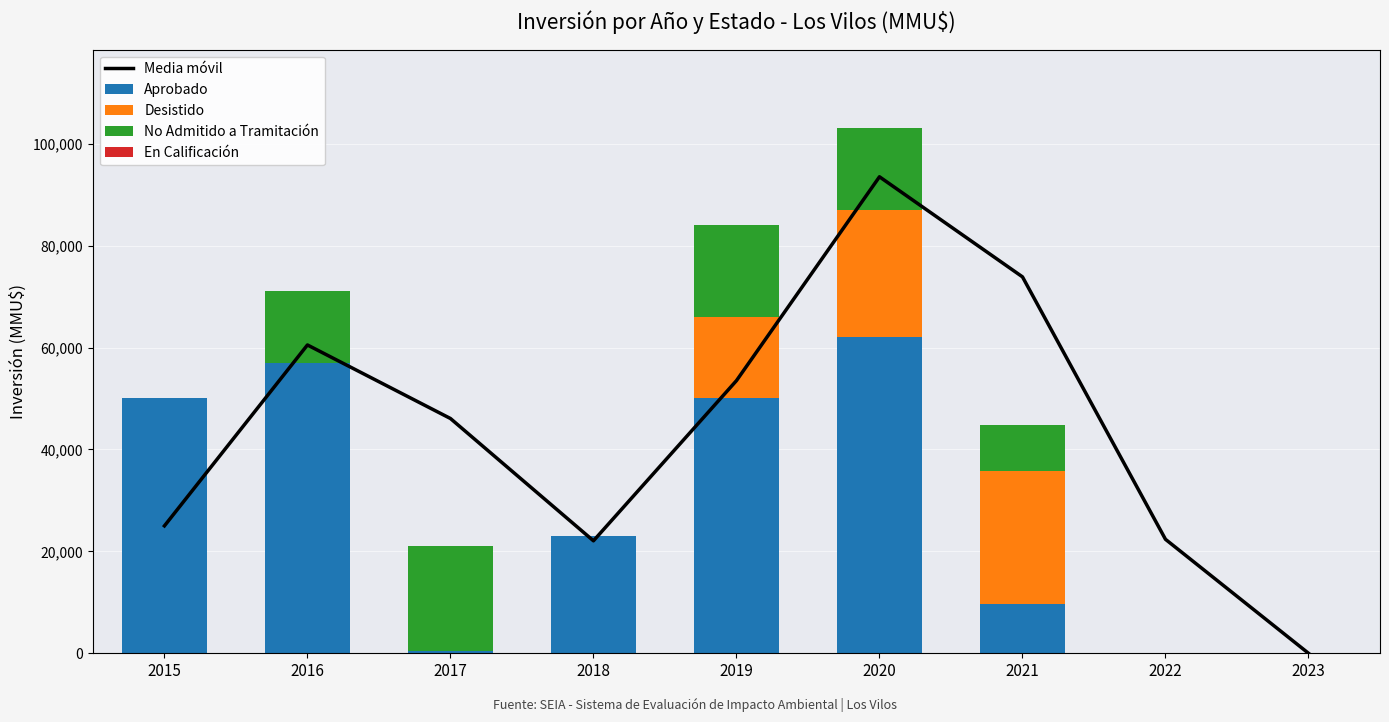

List the labels in order of En Calificación value, largest first.

2023, 2015, 2016, 2017, 2018, 2019, 2020, 2021, 2022